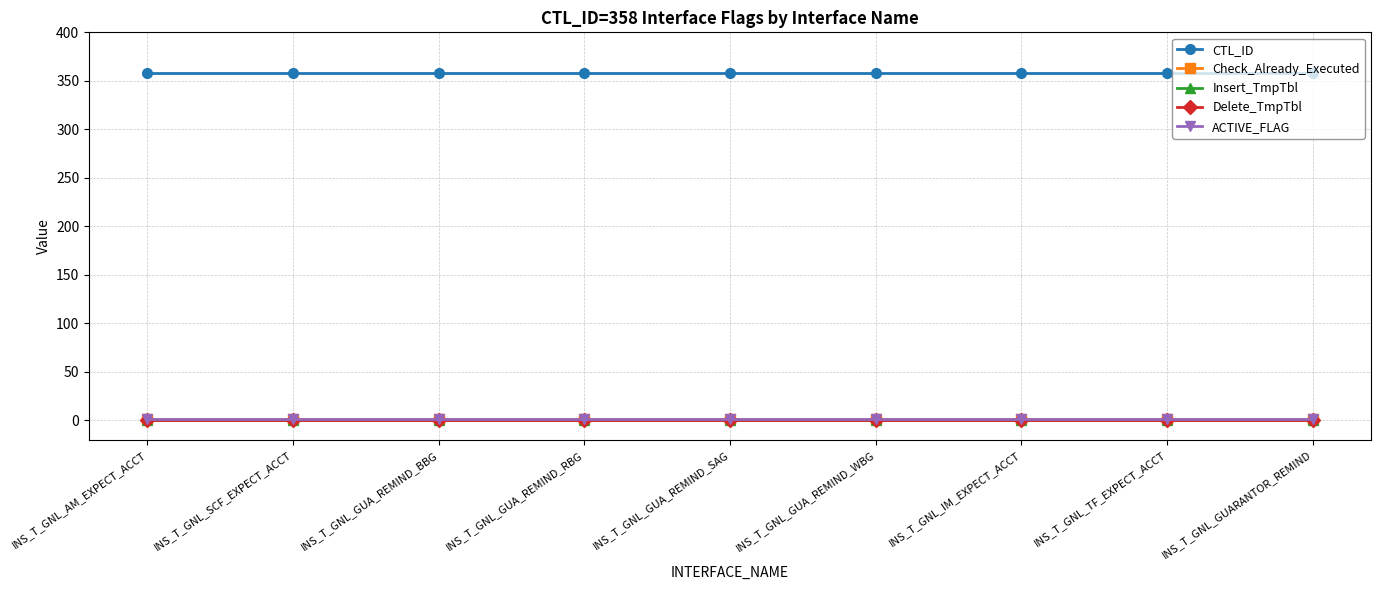

Does the chart have visible grid lines?

Yes